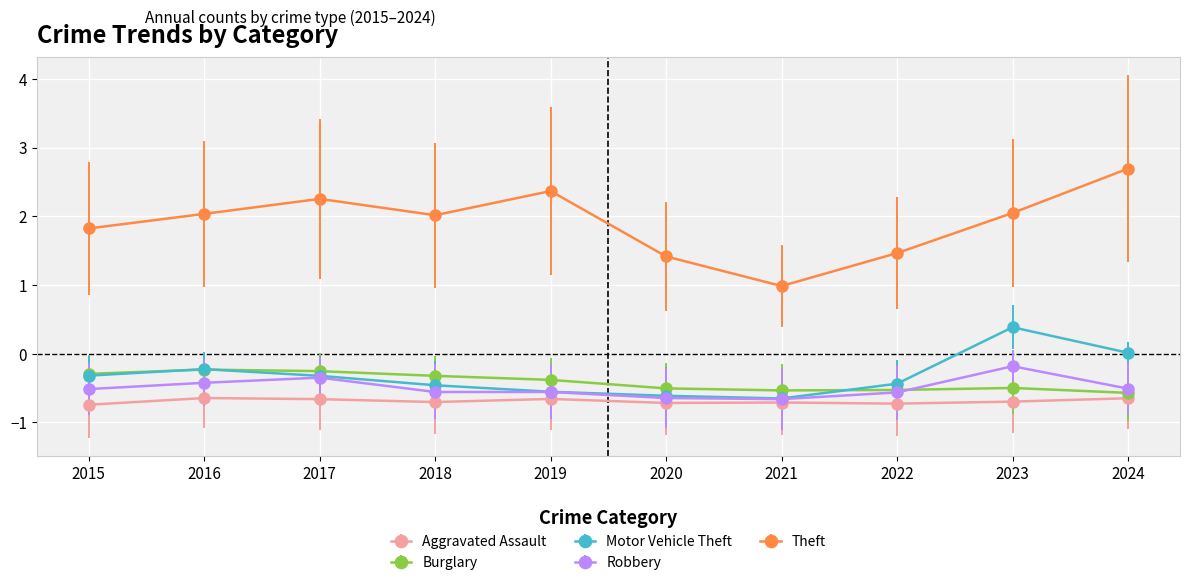

What is the spread (max minus min) of values at 2020?

2.1